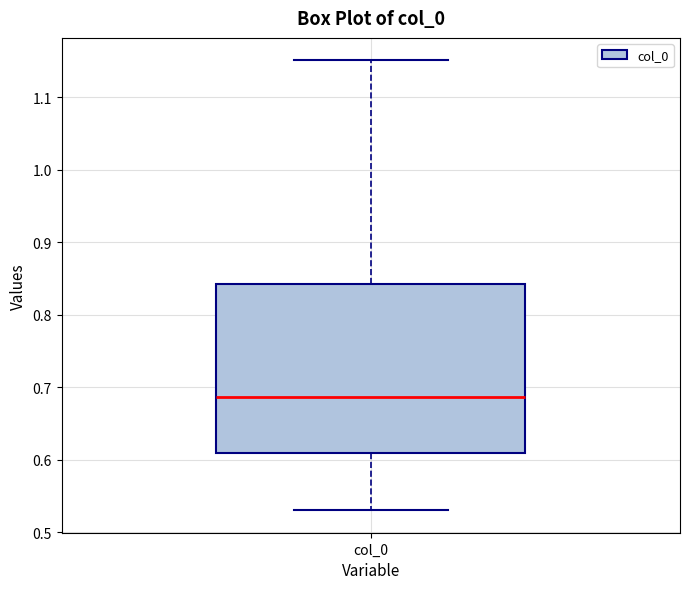

Transcribe this box plot: give where the median line is, the range the box spans, and where the two whiskers end, as read against the y-axis. The values are not printed on the chart, so give them approximately, as read against the axis.

median 0.69, box 0.61 to 0.84, whiskers 0.53 to 1.15